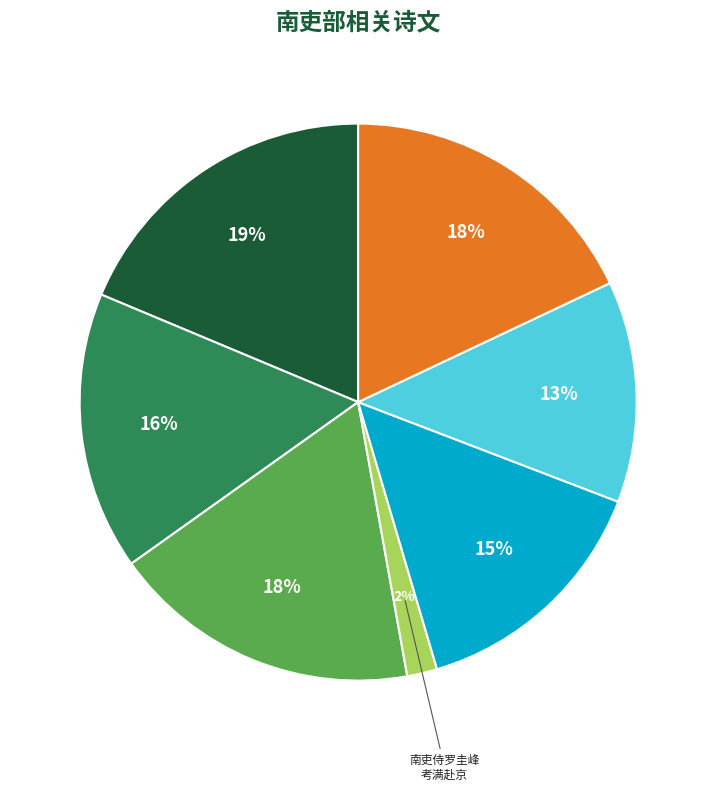

To the nearest percent, what is the average slice percentage?

14%